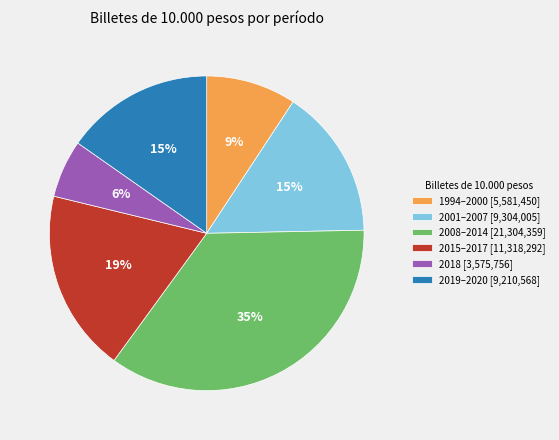

Which slice is the largest?

2008–2014 [21,304,359]